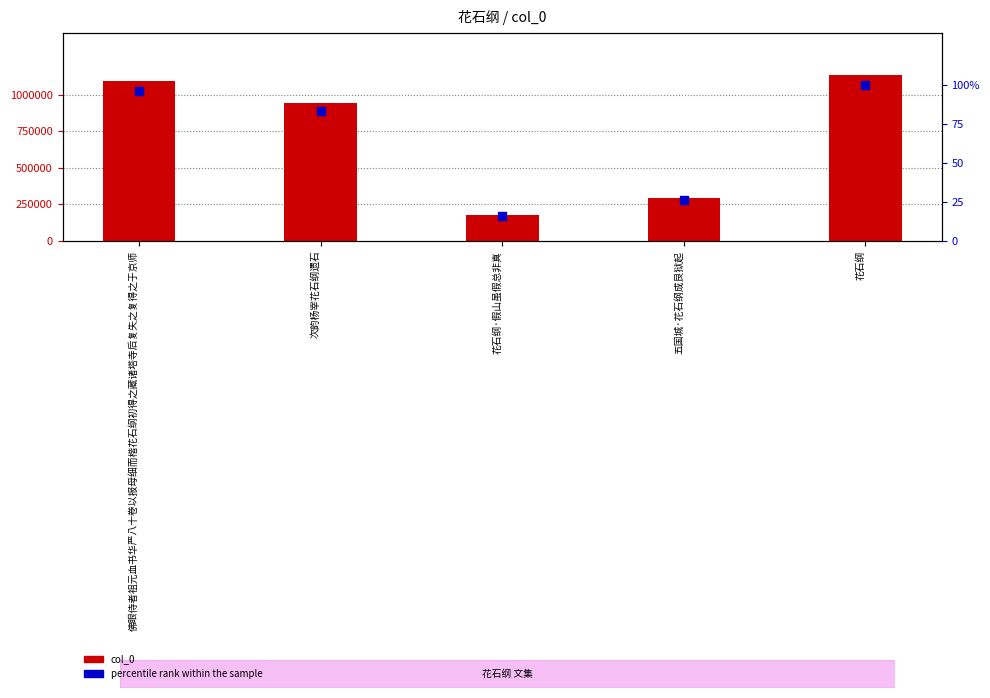

At which category is the sum across all series the highest?

花石纲